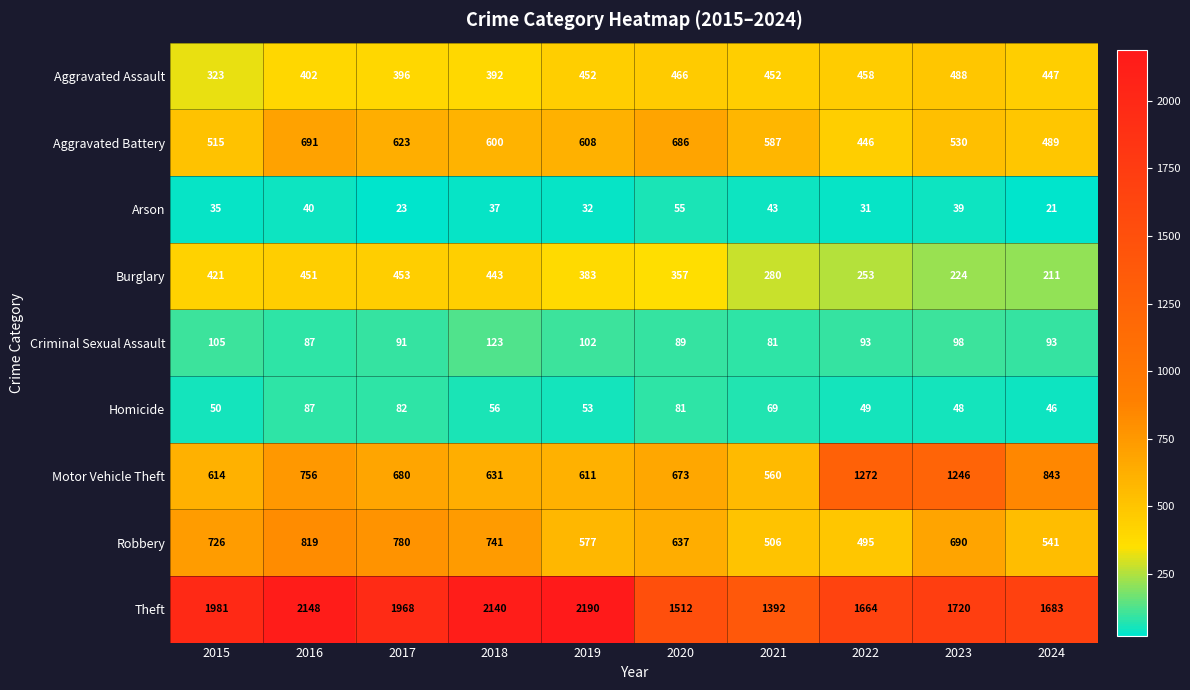

Read the Motor Vehicle Theft value at 2016, to the nearest 10.

760